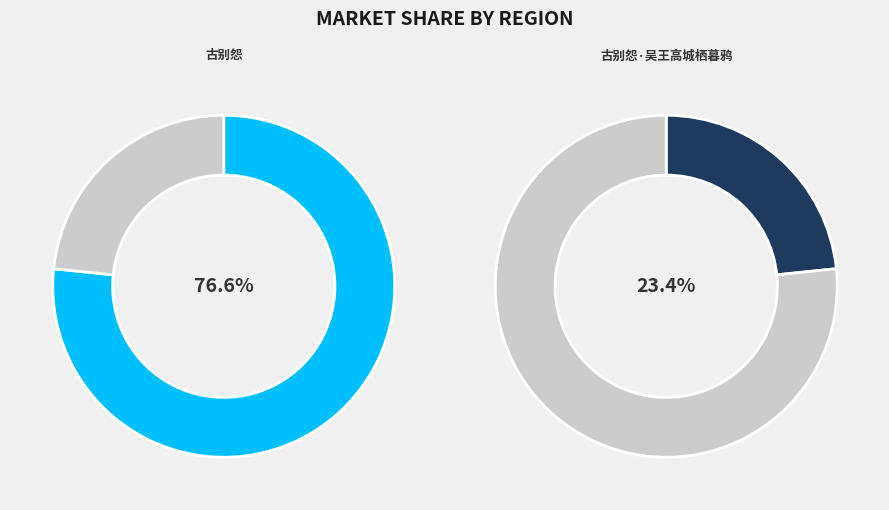

To the nearest percent, what is the difference between the largest and smallest slice percentages?

53%